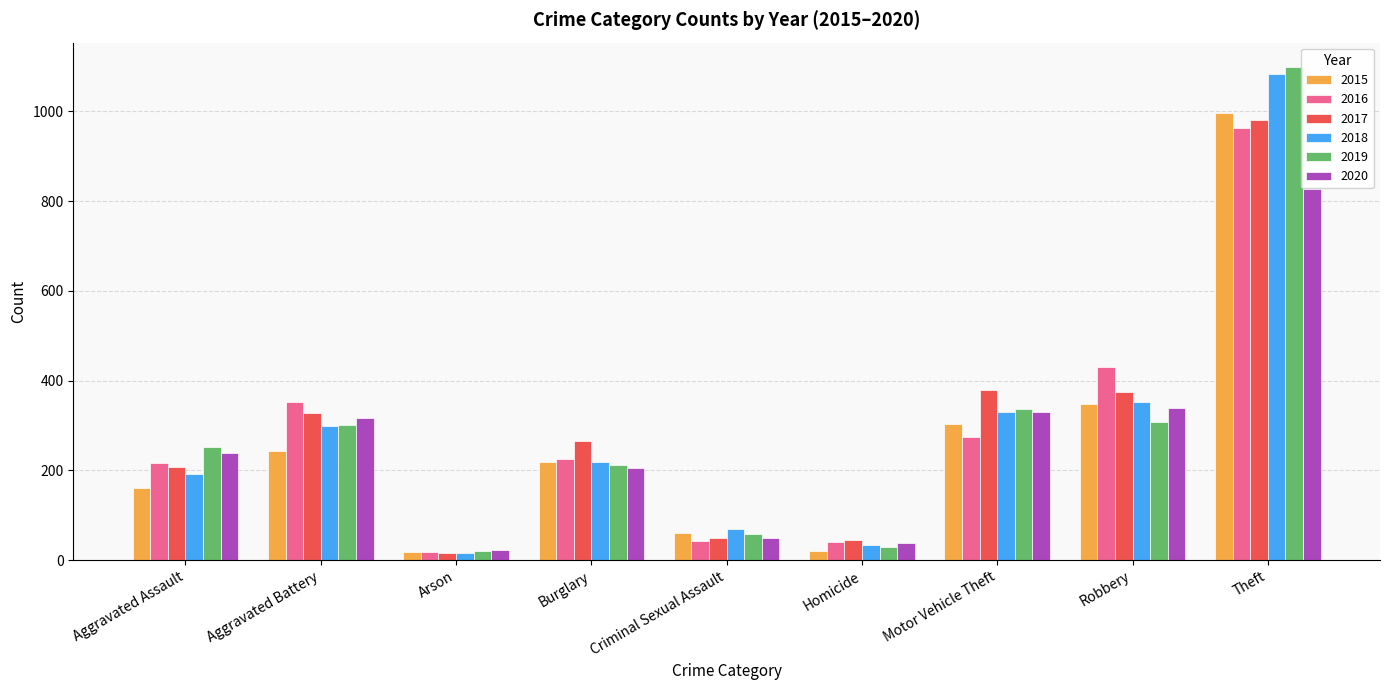

What is the total value across all series at Burglary?

1344